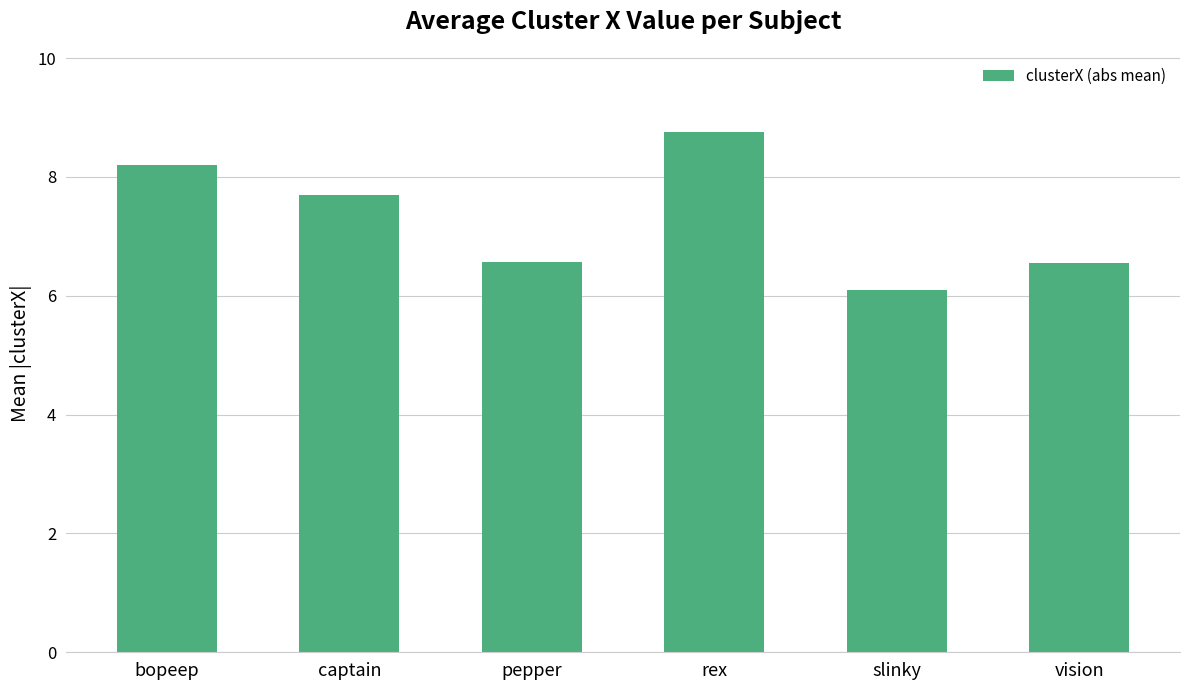

The value at slinky is 8.2. True or false?

False